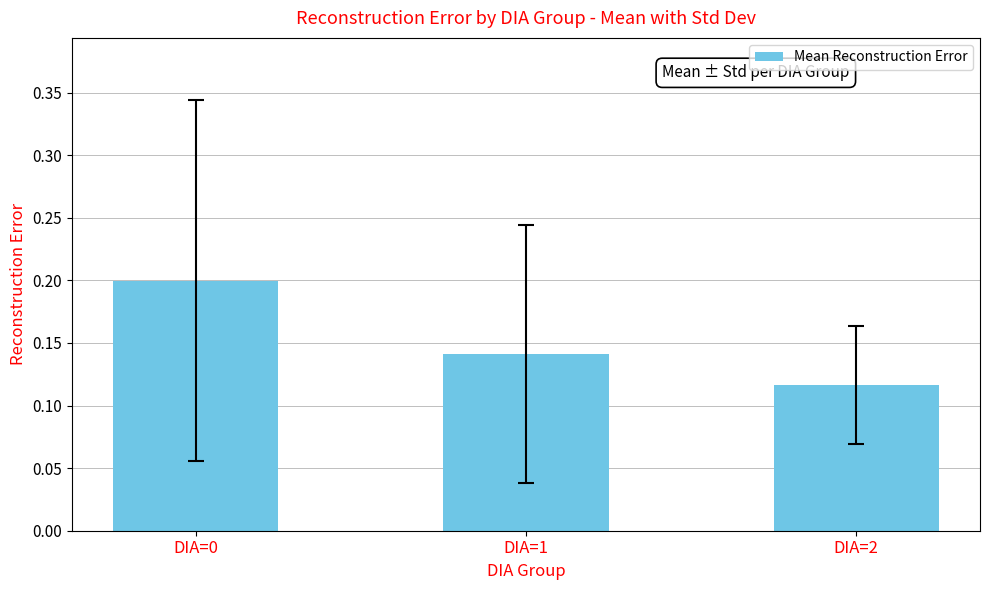

Are the bars horizontal?

No